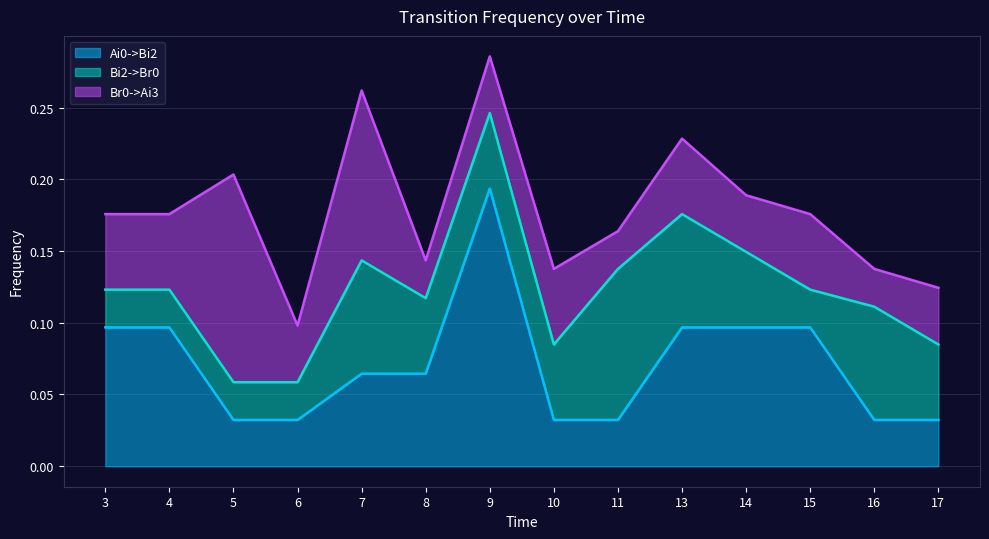

At 4, list the series in order from smallest to largest.

Bi2->Br0, Br0->Ai3, Ai0->Bi2